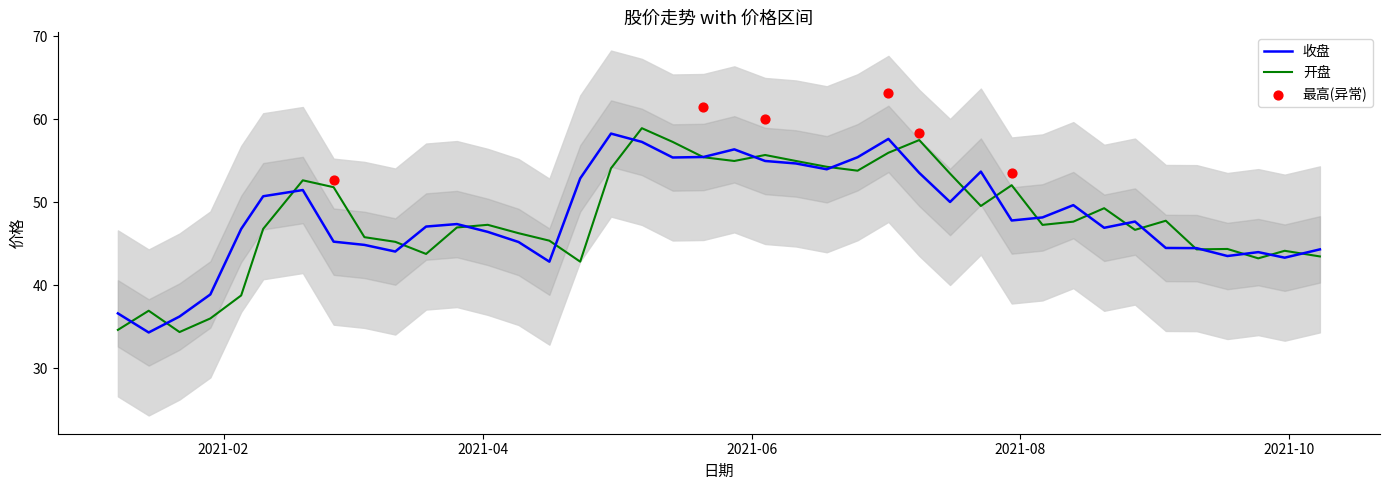

Which series contains the lowest Y value?

收盘